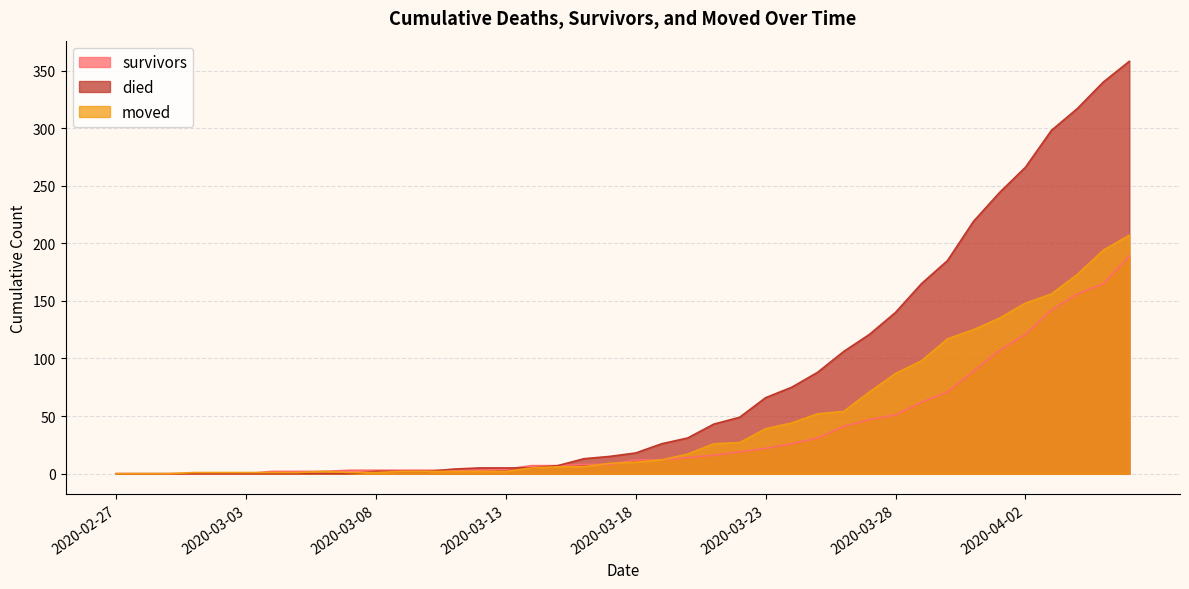

The value of moved at 2020-02-29 is 68. True or false?

False